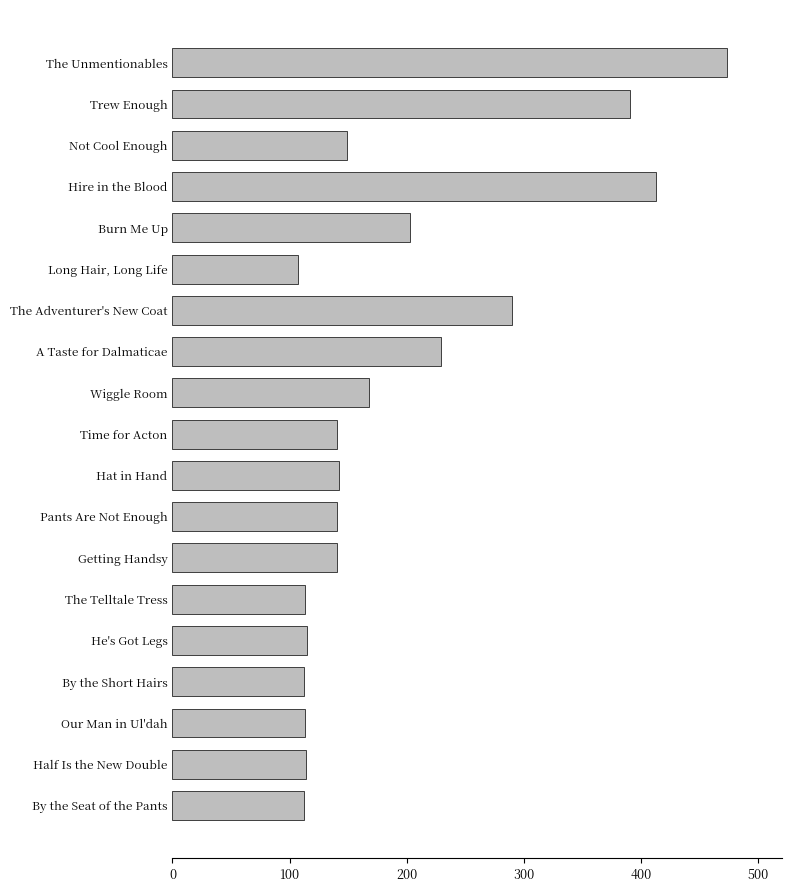

What is the maximum value shown in the chart?

473